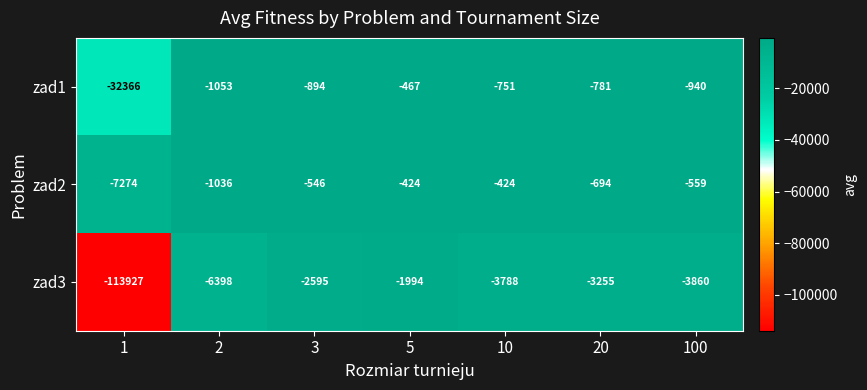

True or false: zad1 has a value of -561 at 3.

False